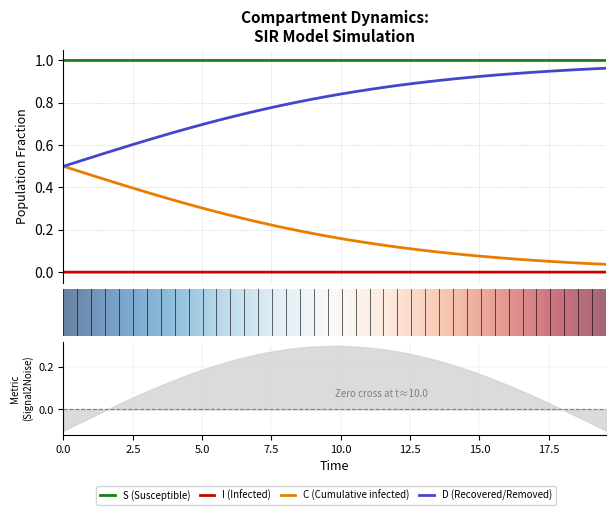

True or false: I and S cross at least once.

False